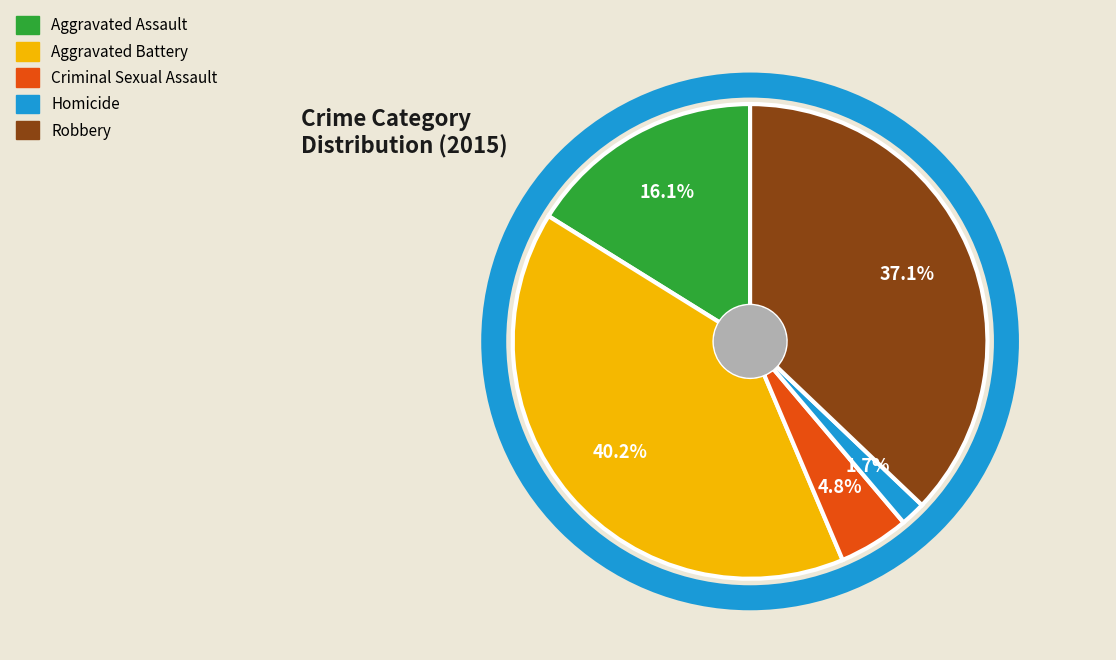

How many slices are in this pie chart?

5